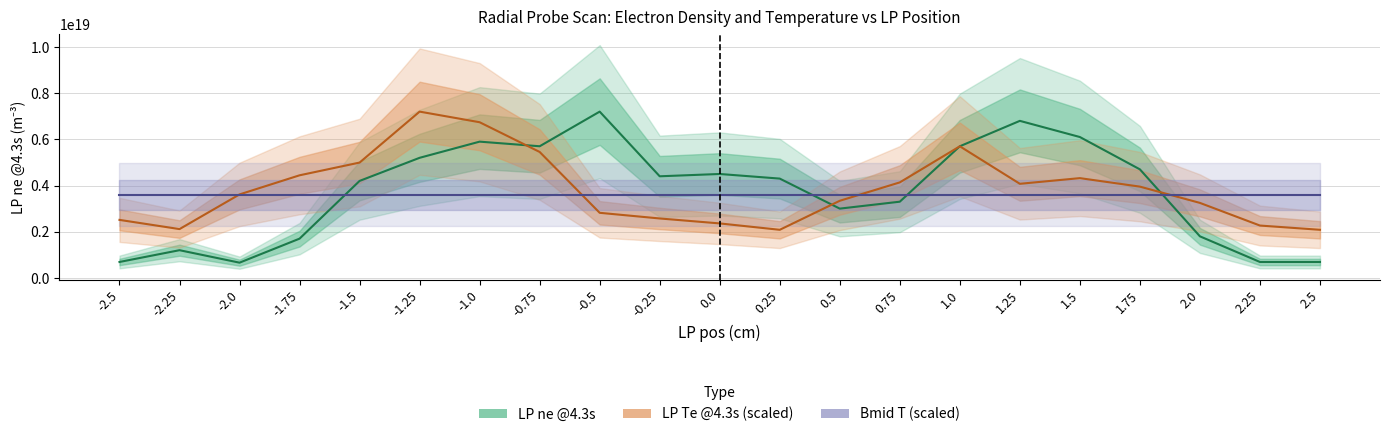

What are all the series names shown in the legend?

LP ne @4.3s, LP Te @4.3s (scaled), Bmid T (scaled)